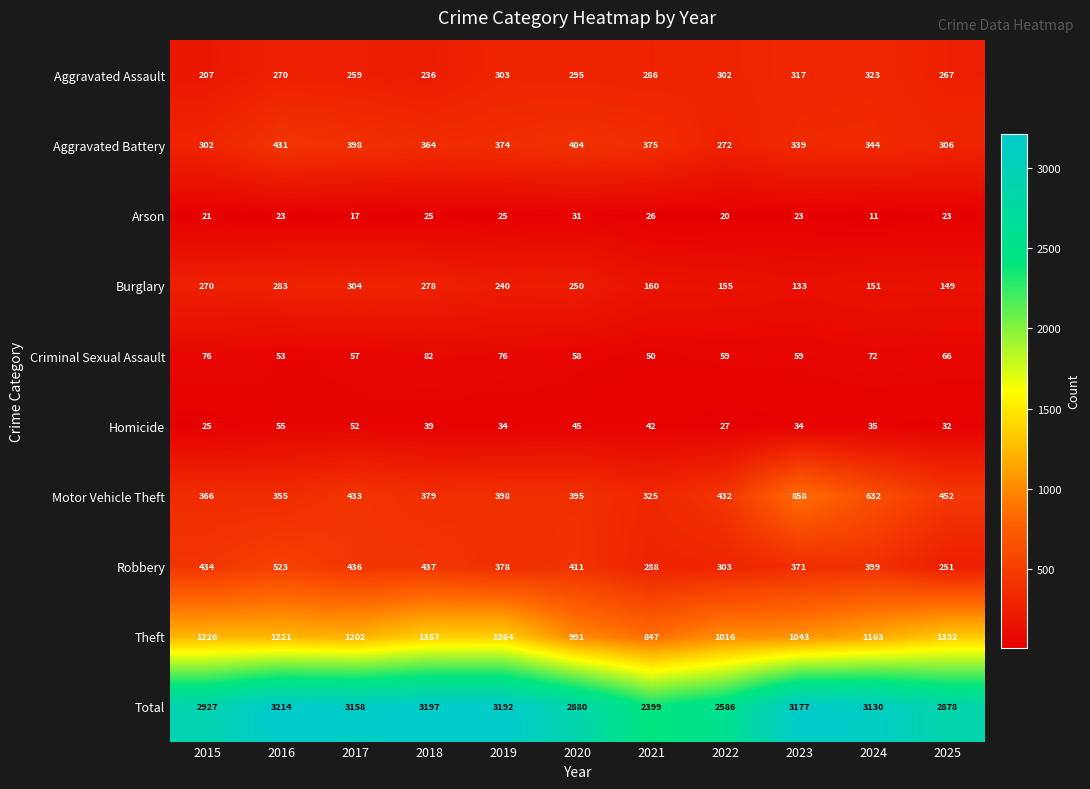

Which series changed the most between 2020 and 2025?

Theft